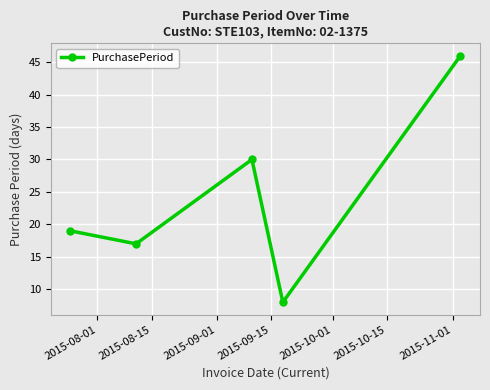

What is the value of the 2nd point from the left?

17